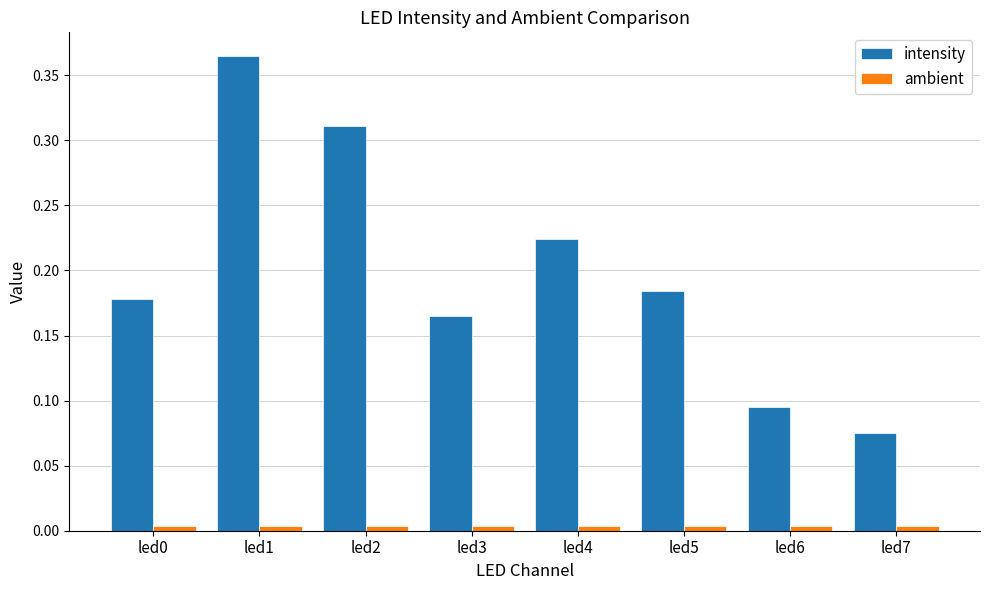

Which series changed the most between led4 and led5?

intensity